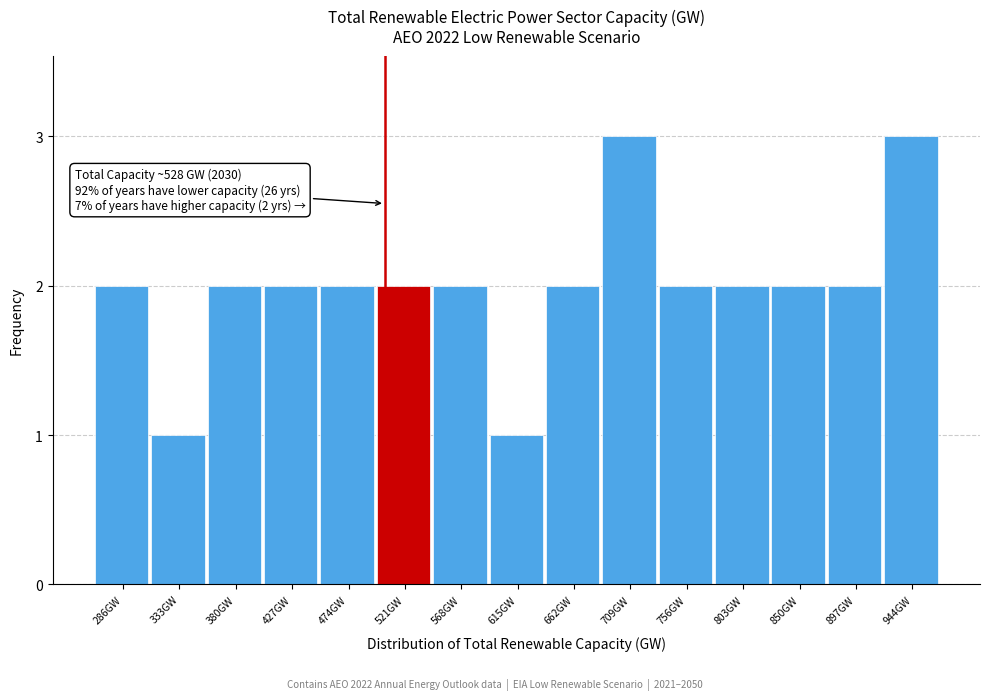

Reading left to right, what are all the values shown in this chart?

2	1	2	2	2	2	2	1	2	3	2	2	2	2	3